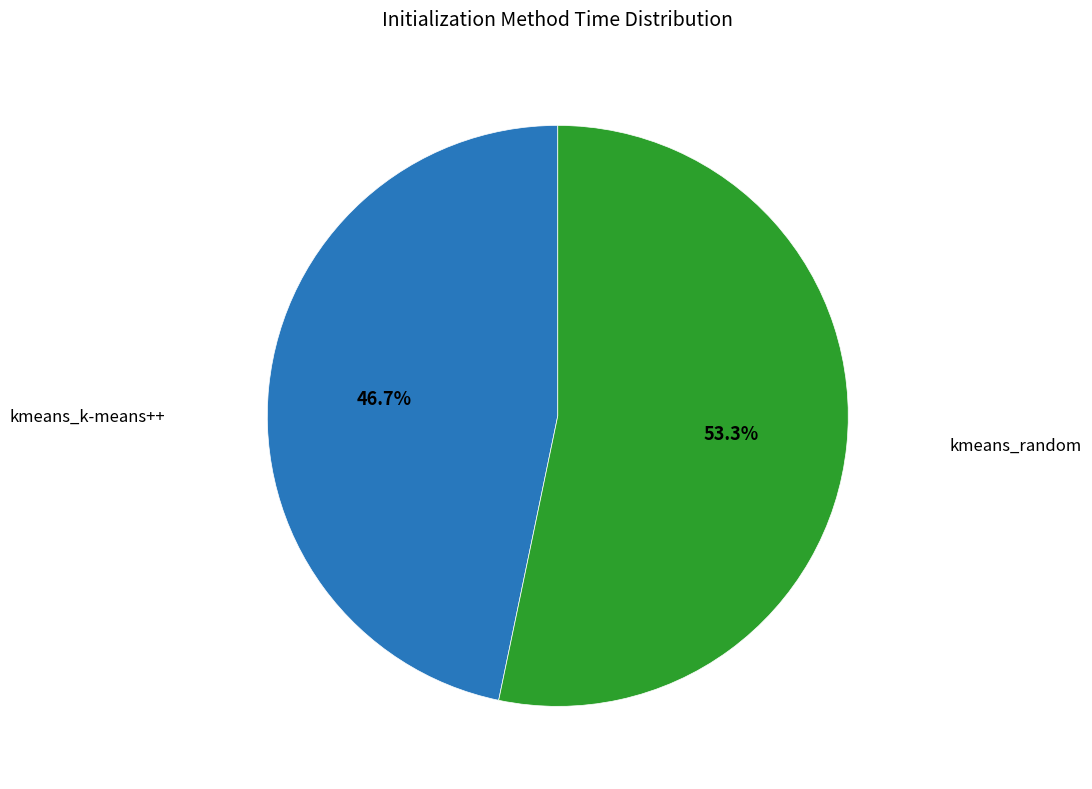

Does any single category account for the majority?

Yes